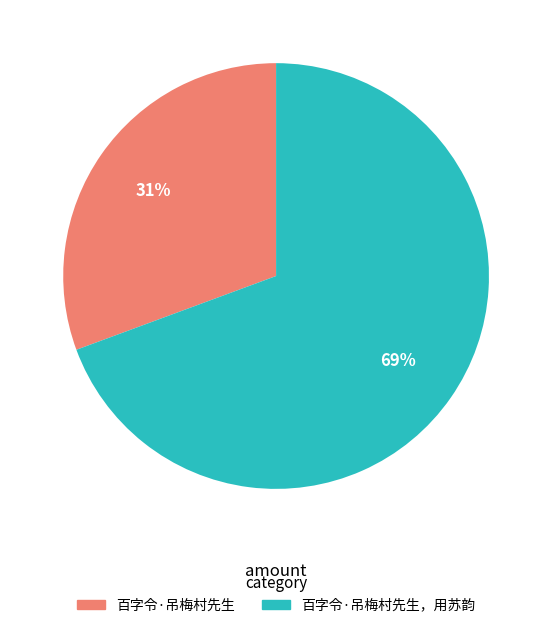

Rank the categories by value from highest to lowest.

百字令·吊梅村先生，用苏韵, 百字令·吊梅村先生